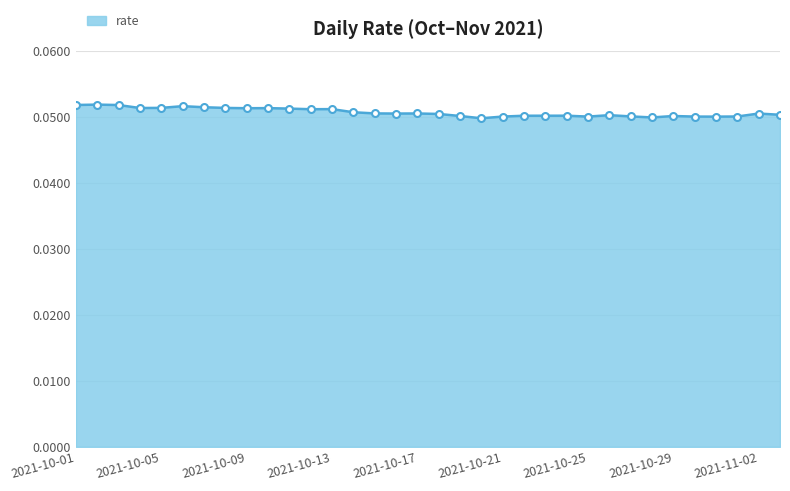

How many values are between 0 and 1?

34